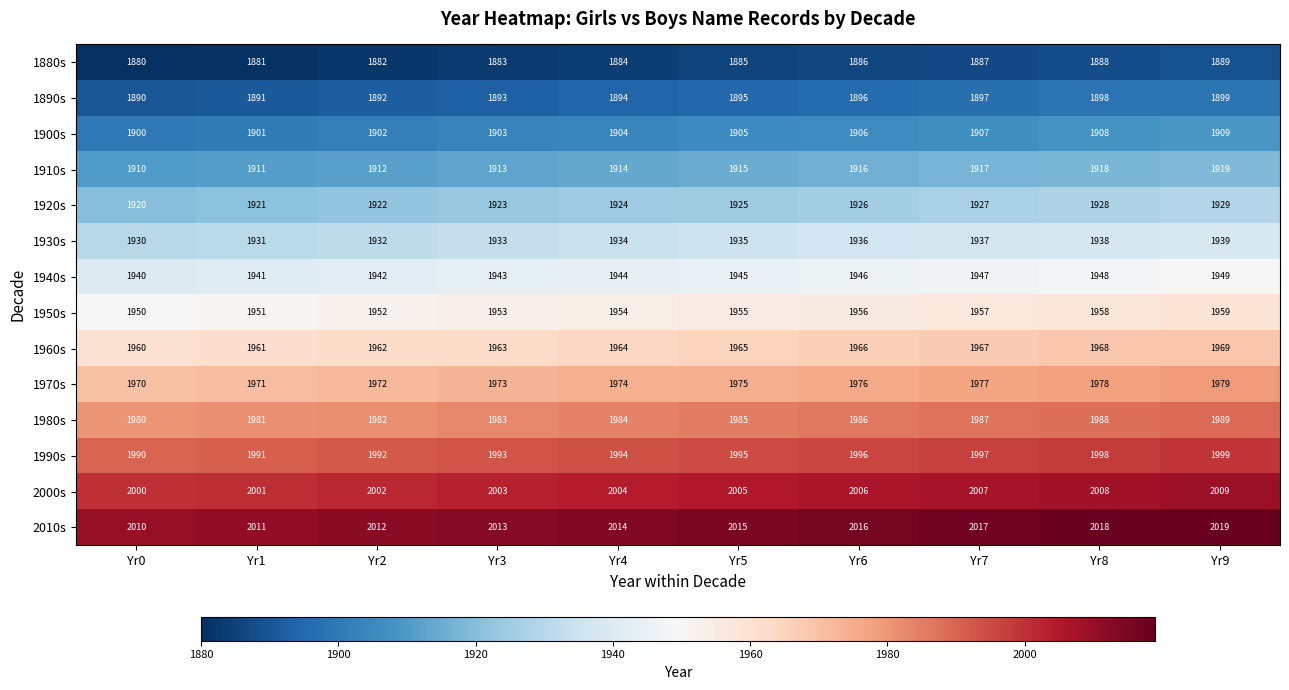

At which label is 1910s closest to 1914?

Yr4